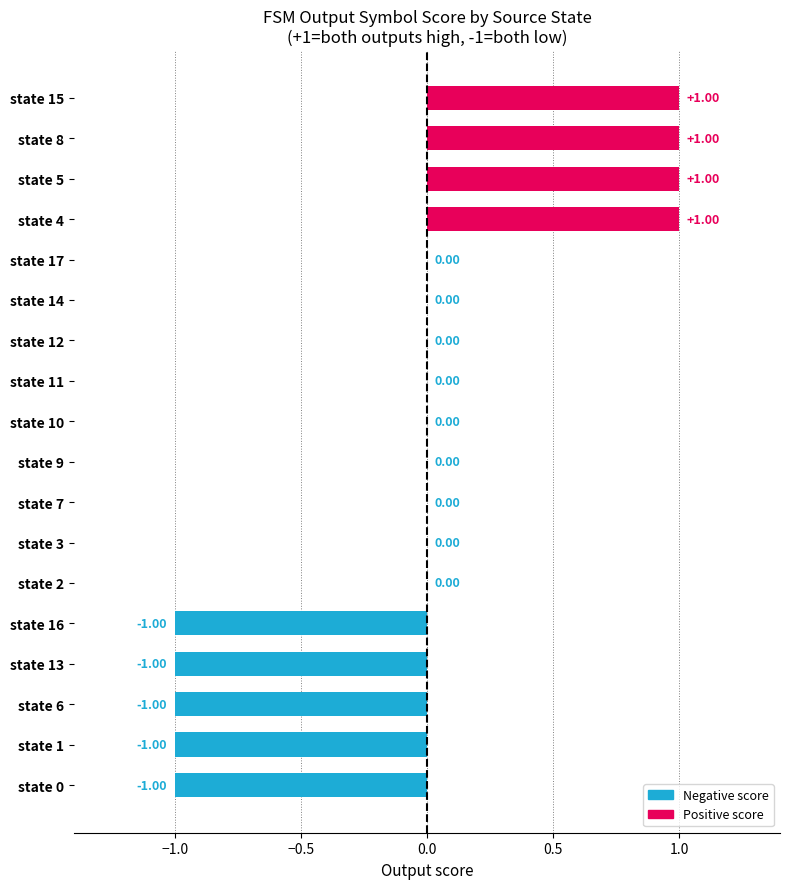

What is the change in value from state 1 to state 3?

+1